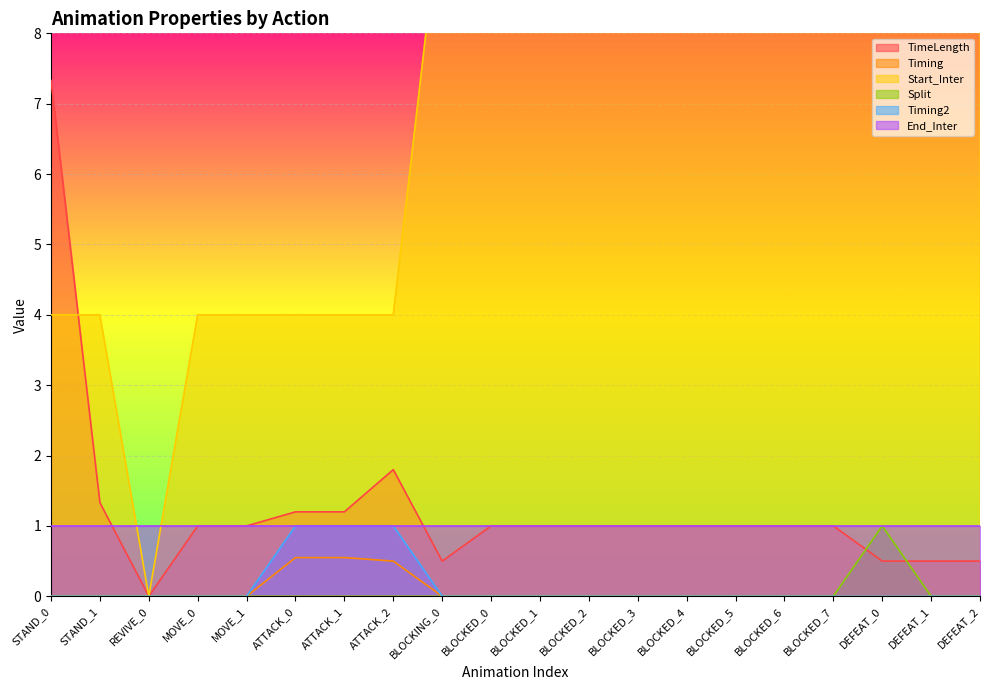

True or false: TimeLength has more than 0 points higher than both neighbors.

True